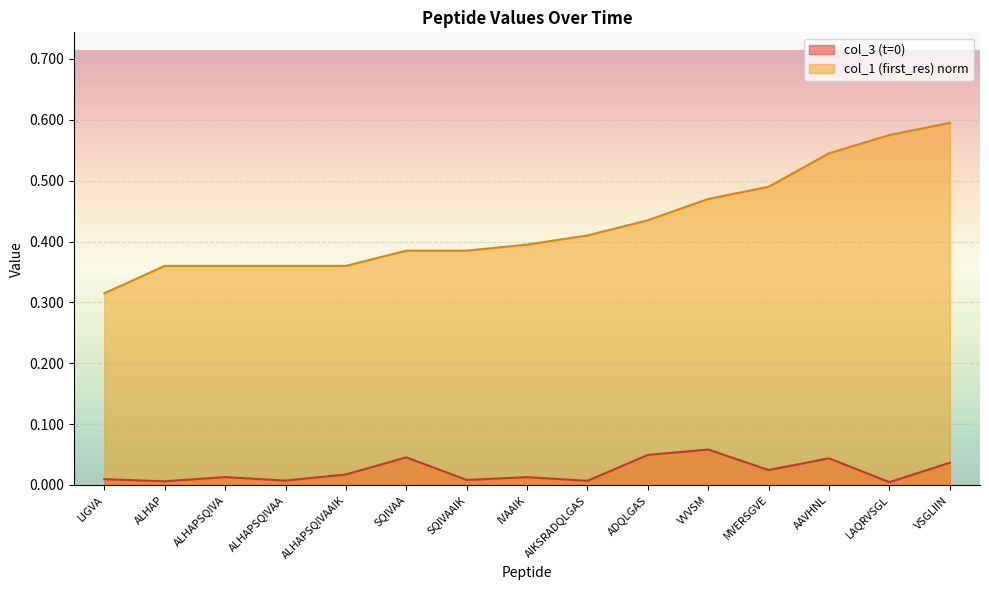

What is the difference between the second highest and second lowest values in the col_1 (first_res) series?

0.2